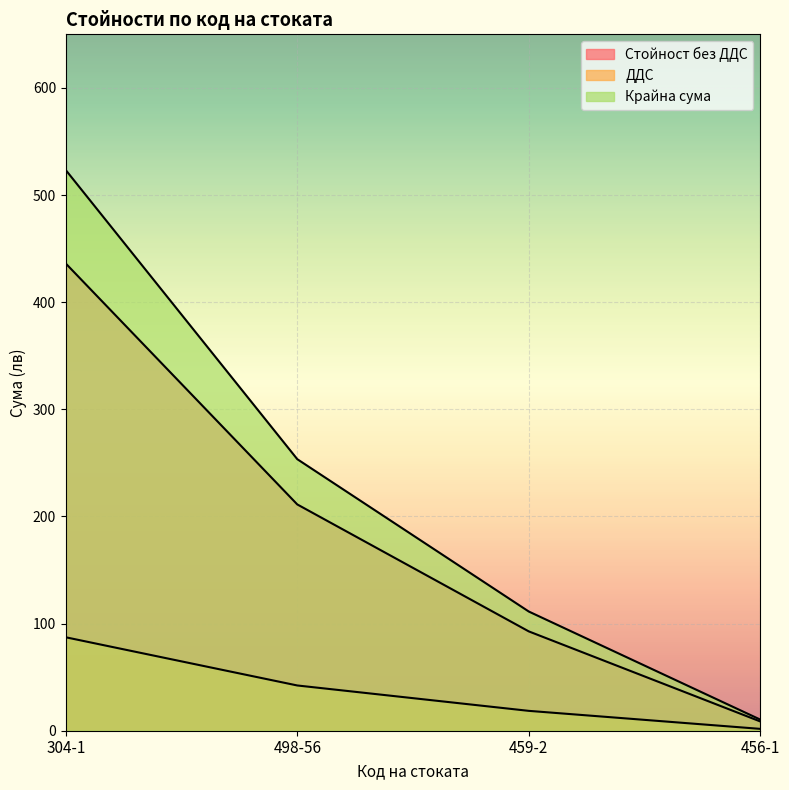

True or false: ДДС and Крайна сума intersect in this chart.

False